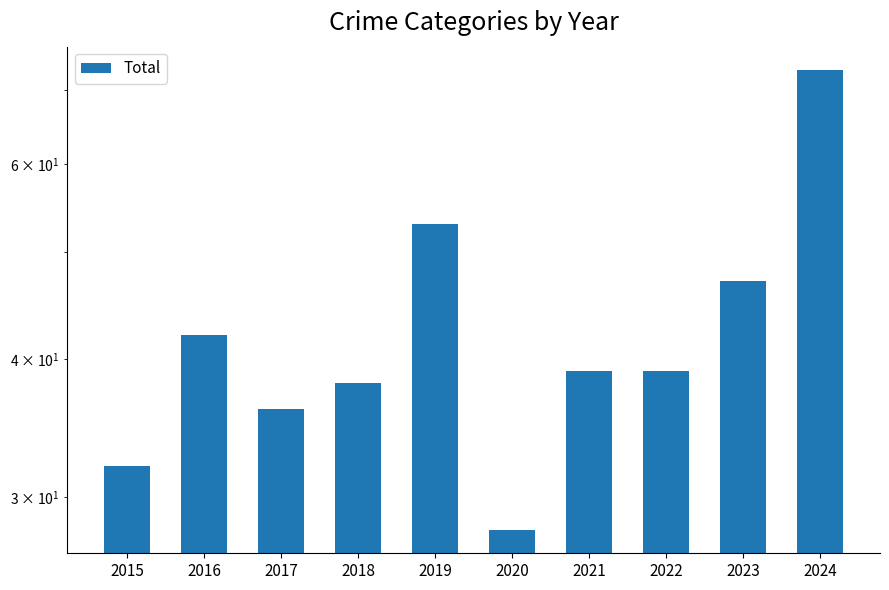

Are the bars horizontal?

No